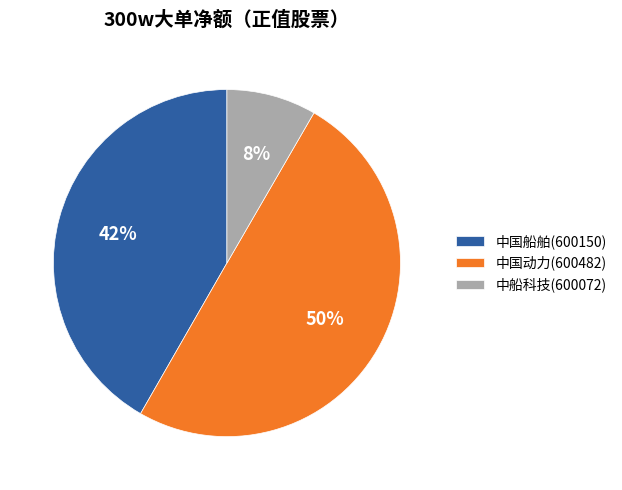

Does 中船科技(600072) account for over 50% of the chart?

No